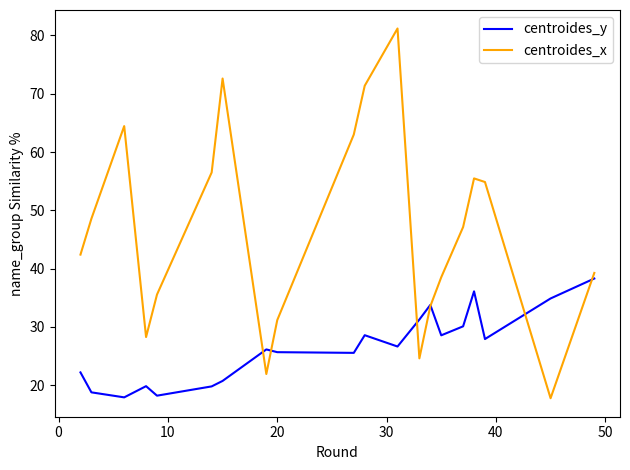

Rank the series by their maximum value, from highest to lowest.

centroides_x, centroides_y